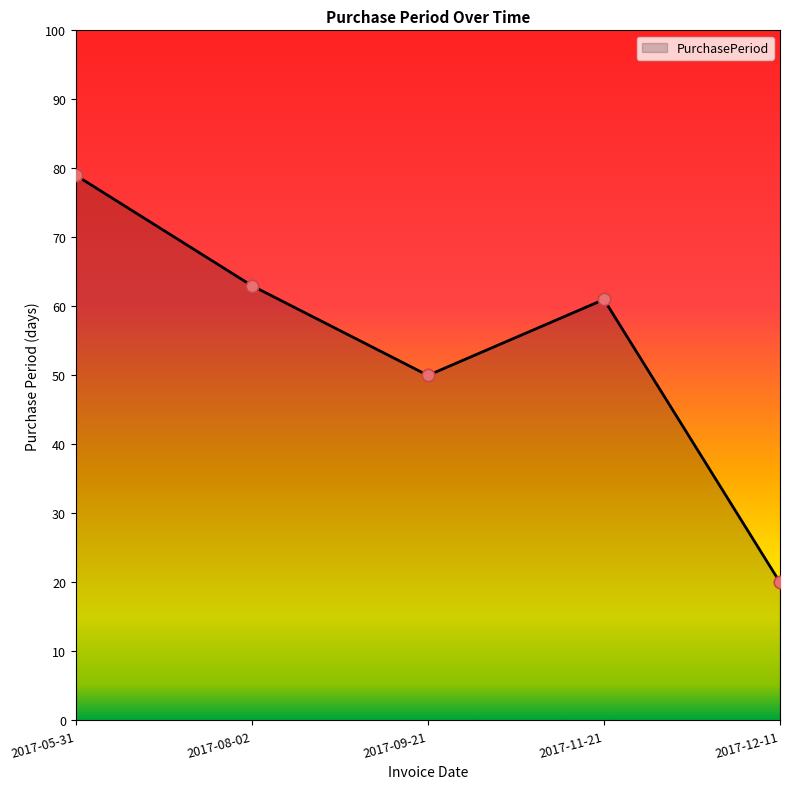

What is the change in value from 2017-05-31 to 2017-12-11?

-59